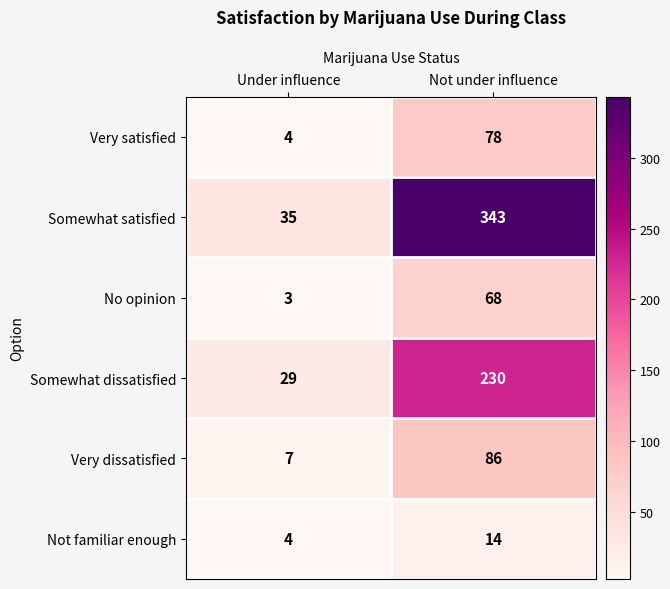

Reading right to left, extract all data points from this chart.

Very satisfied: 78	4
Somewhat satisfied: 343	35
No opinion: 68	3
Somewhat dissatisfied: 230	29
Very dissatisfied: 86	7
Not familiar enough: 14	4